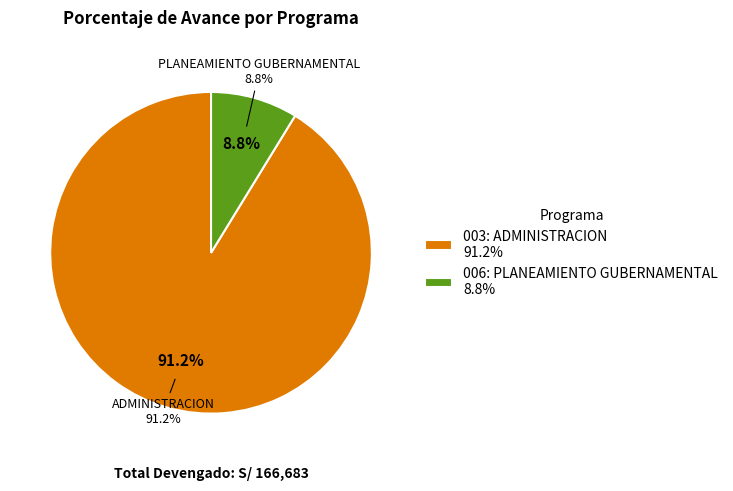

True or false: 003: ADMINISTRACION accounts for 91% of the total.

True